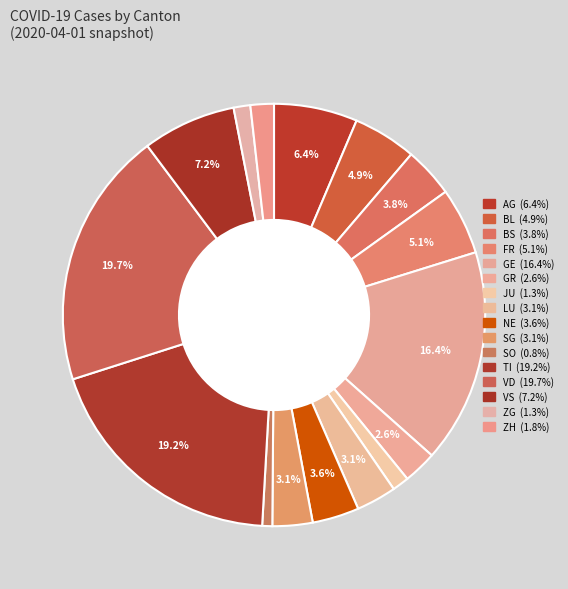

Does ZH represent more than half of the total?

No